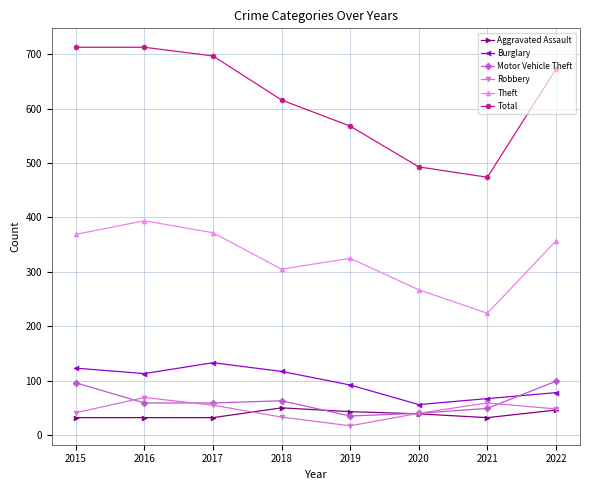

Is this an area chart (filled region under the line)?

No